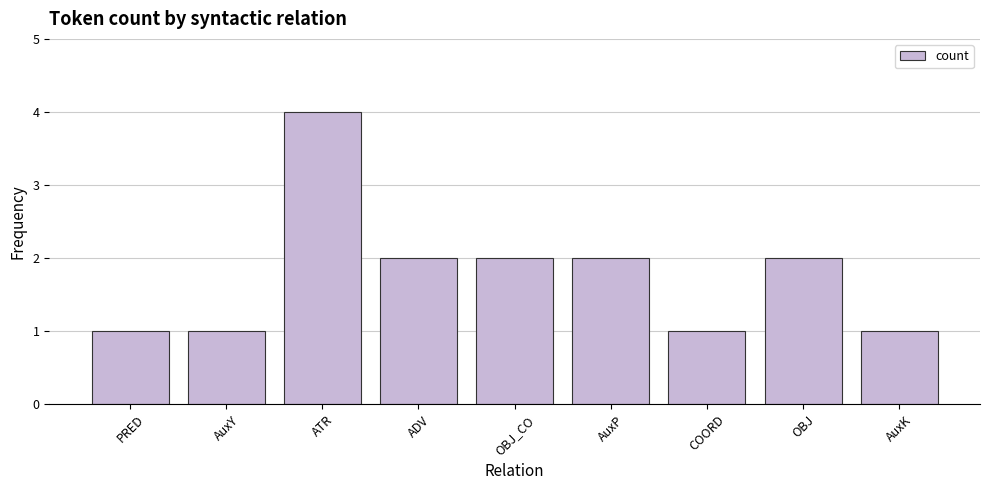

What is the difference between the values at PRED and ATR?

3